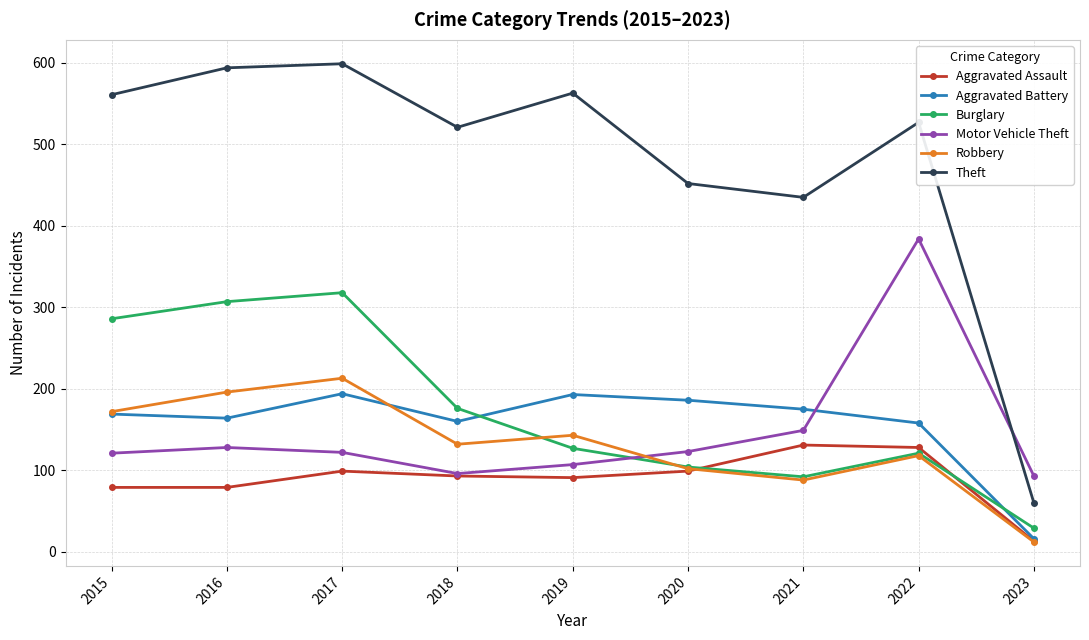

What is the sum of the Aggravated Assault values at 2019 and 2022?

219